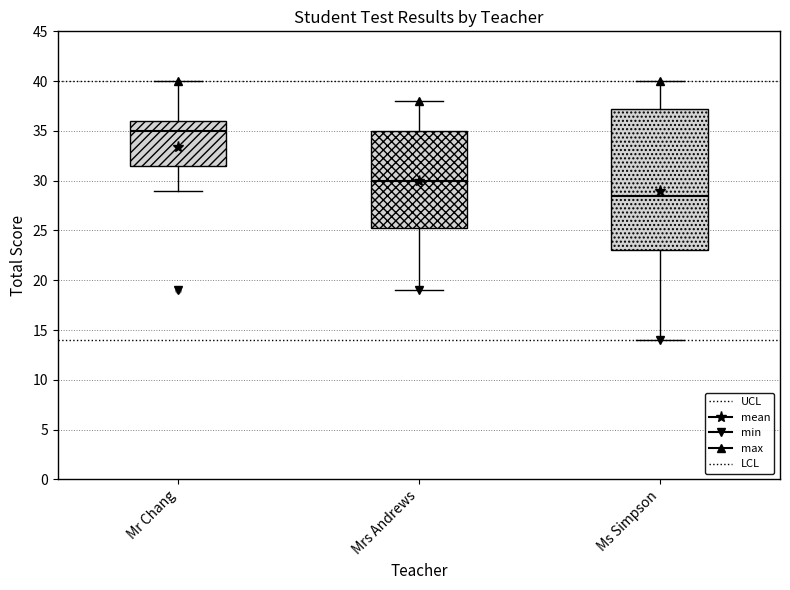

Where is the upper edge of the box for Ms Simpson on the y-axis? The values are not printed on the chart, so give them approximately, as read against the axis.

37.5